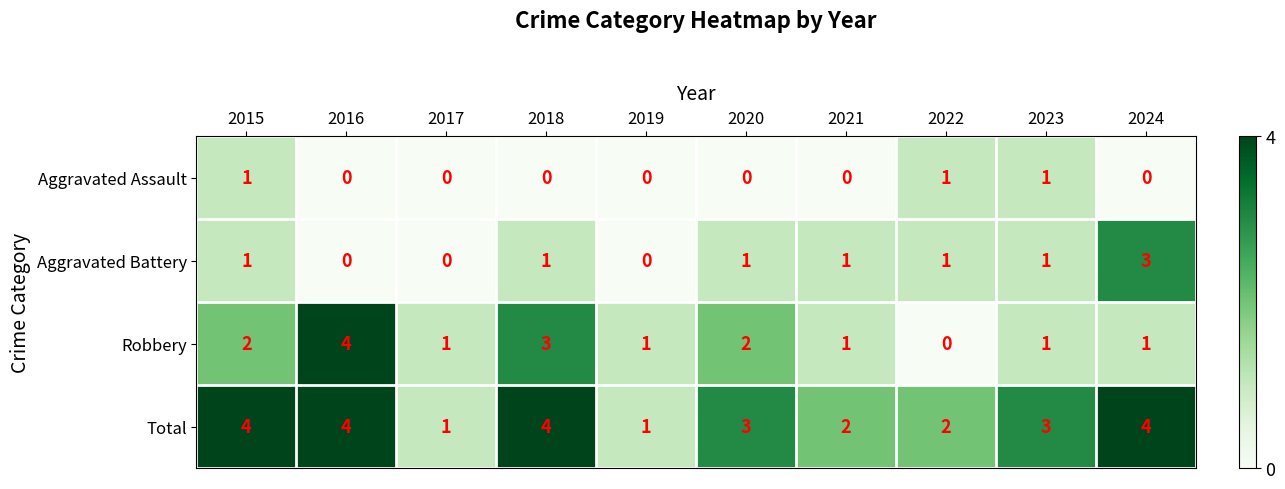

Which series has the largest range (max minus min)?

Robbery